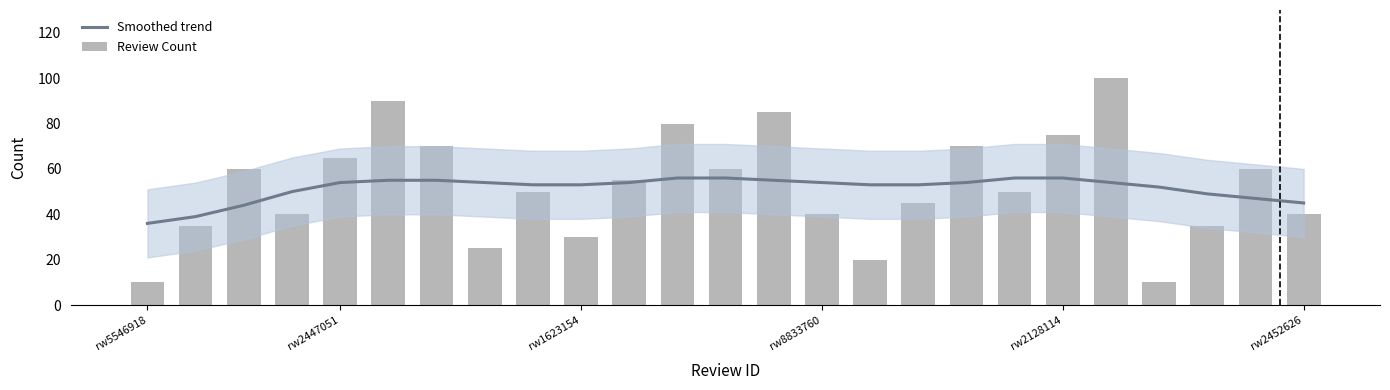

What is the difference between the Smoothed trend values at 8 and 18?

3